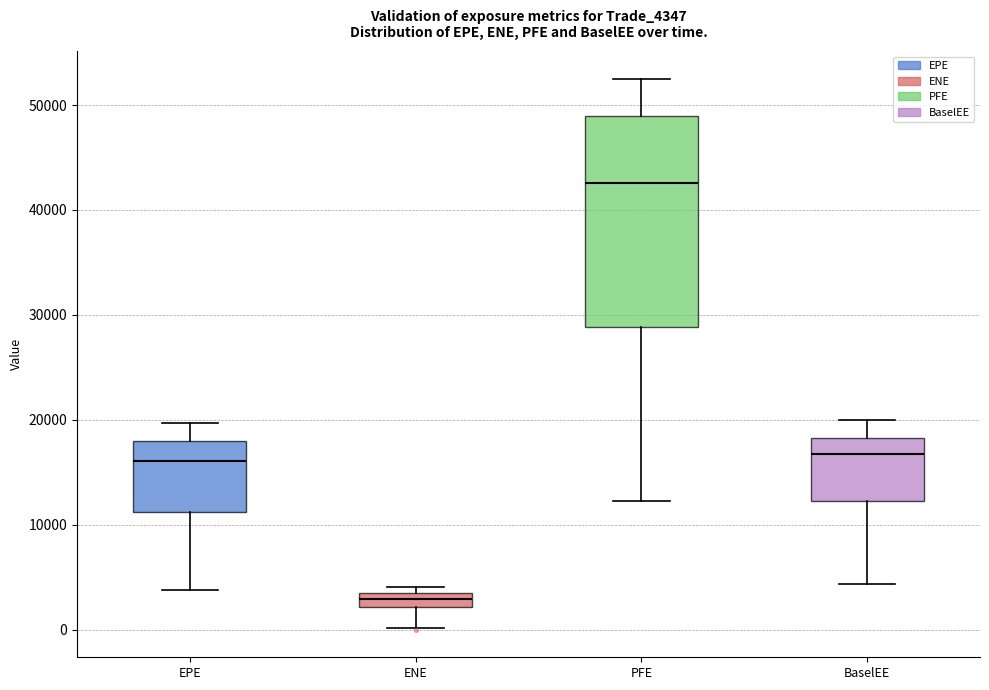

Comparing the boxes themselves (not the whiskers), which one is the tallest?

PFE